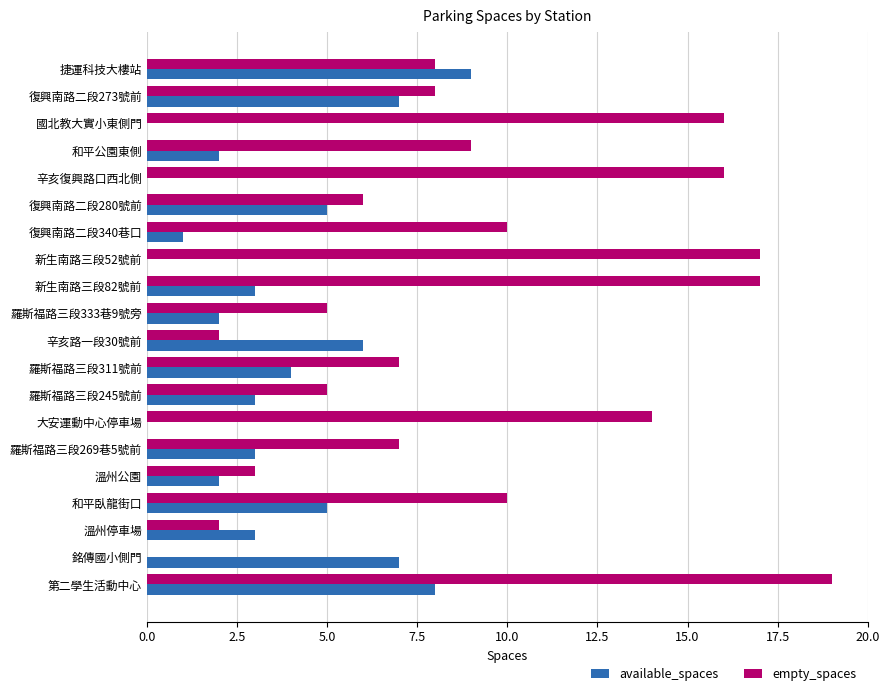

Is it true that empty_spaces equals 5 at 和平臥龍街口?

False